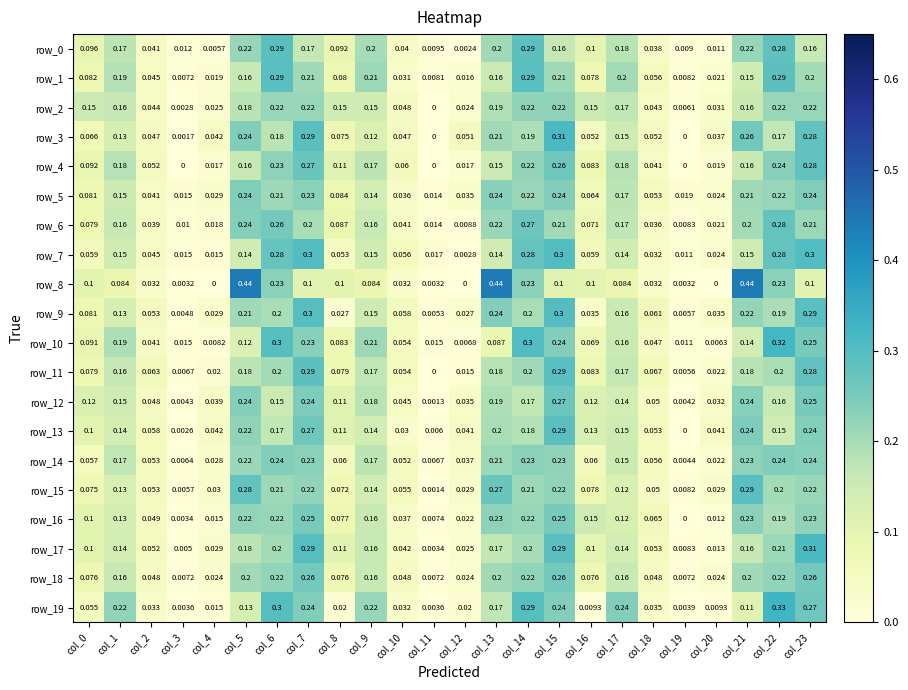

Is the value of row_8 at col_5 greater than the value of row_4 at col_22?

Yes